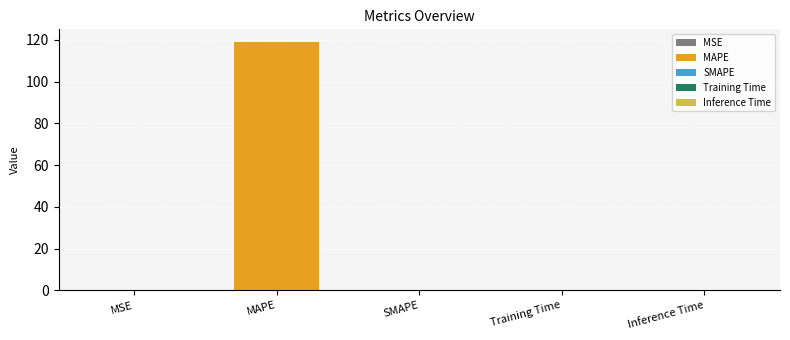

What position from the right is MAPE?

4